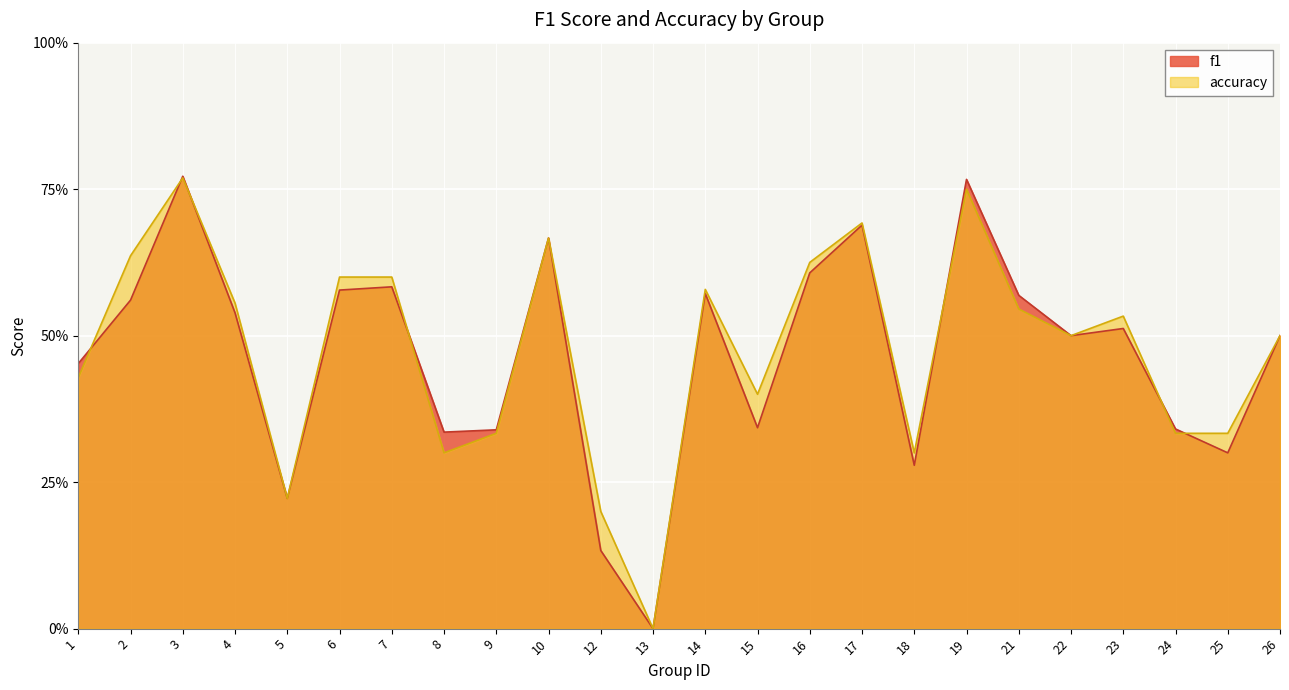

What are all the series names shown in the legend?

f1, accuracy